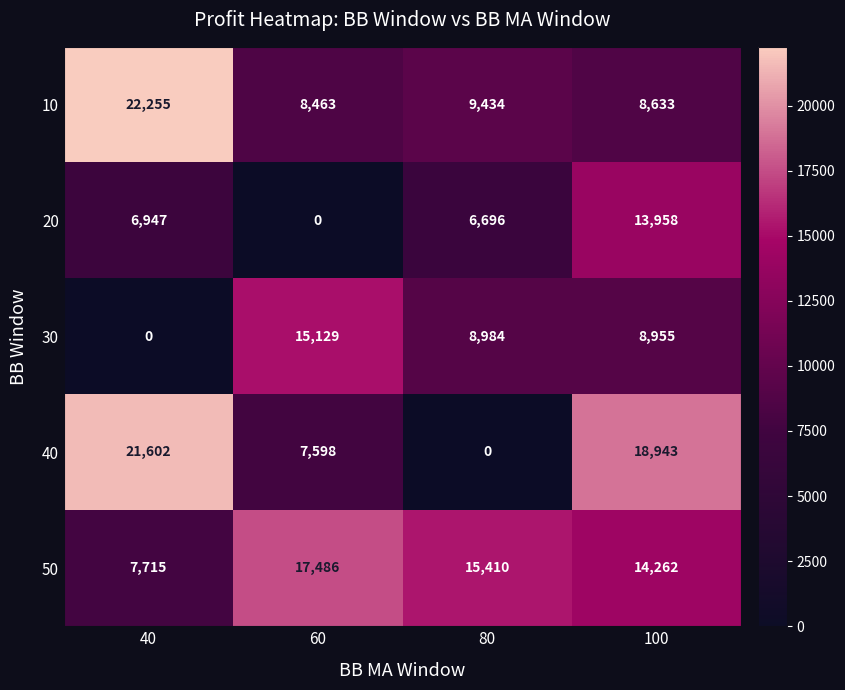

At 80, list the series in order from smallest to largest.

40, 20, 30, 10, 50